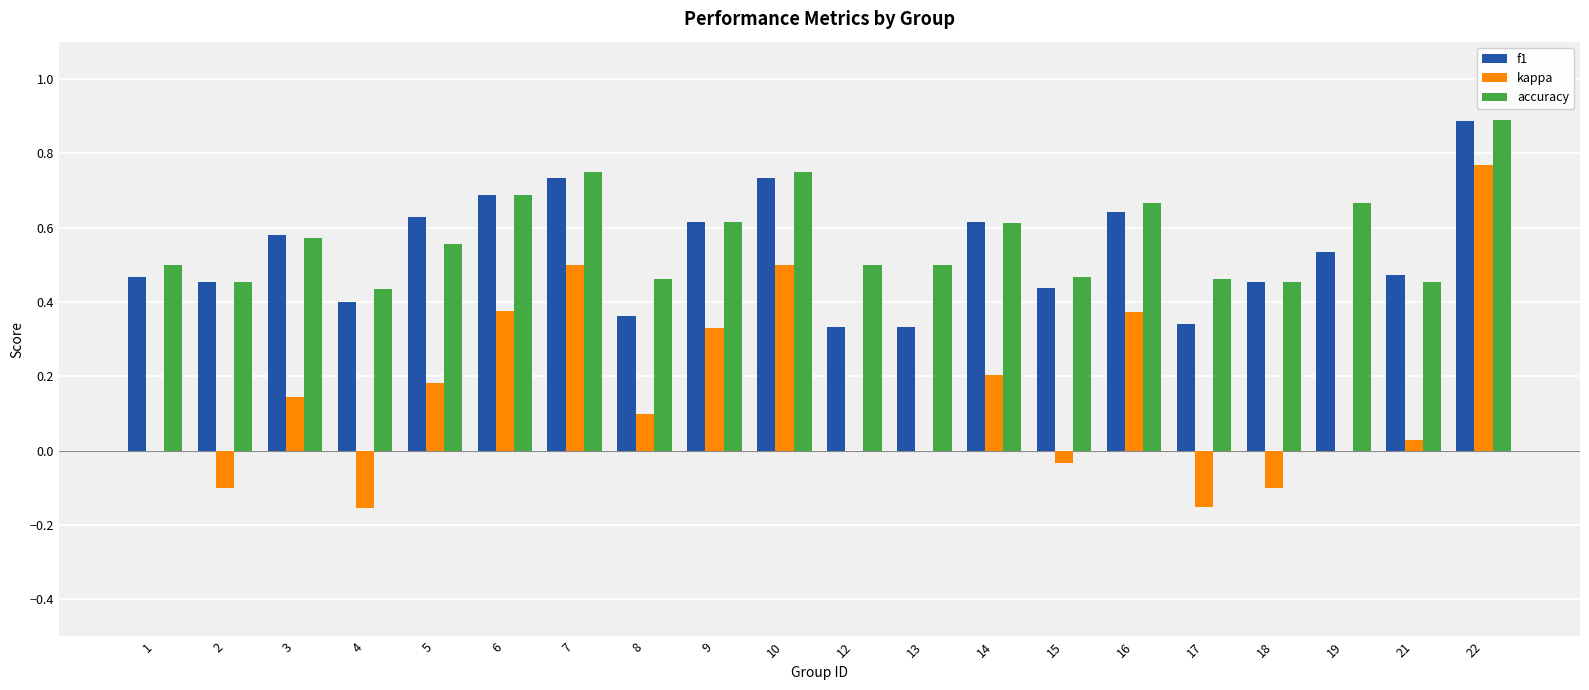

Which category has the highest value in the f1 series?

22